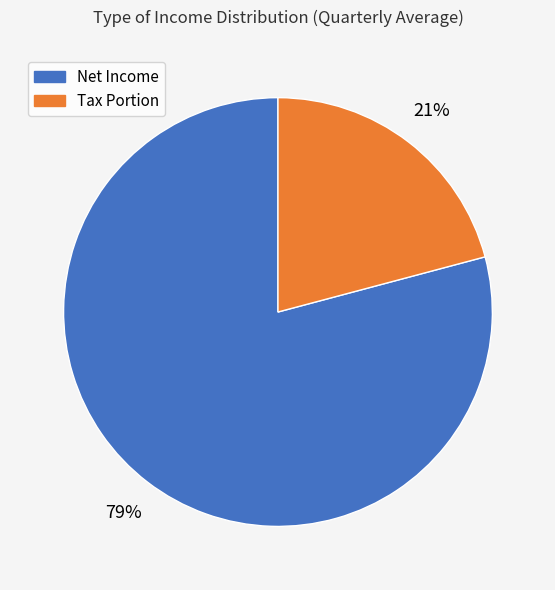

How many segments does this pie chart have?

2